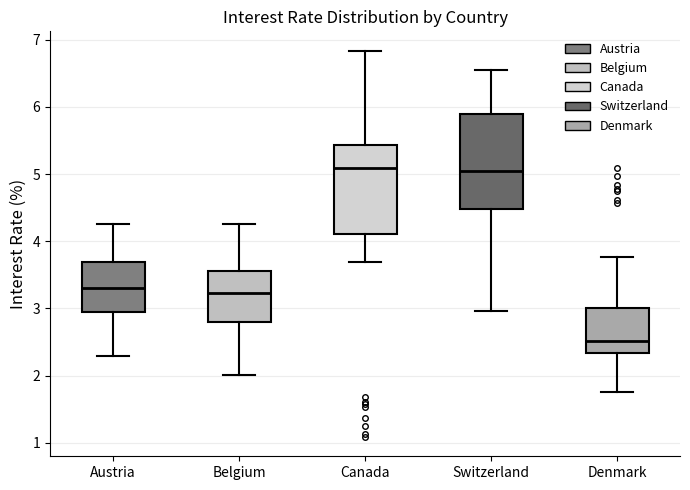

Reading left to right, read every box against the y-axis: the position of its median line, the range the box covers, and the ends of its whiskers. The values are not printed on the chart, so give them approximately, as read against the axis.

Austria: median 3.3, box 2.9 to 3.7, whiskers 2.3 to 4.3
Belgium: median 3.2, box 2.8 to 3.6, whiskers 2.0 to 4.3
Canada: median 5.1, box 4.1 to 5.4, whiskers 3.7 to 6.8
Switzerland: median 5.0, box 4.5 to 5.9, whiskers 3.0 to 6.5
Denmark: median 2.5, box 2.3 to 3.0, whiskers 1.8 to 3.8